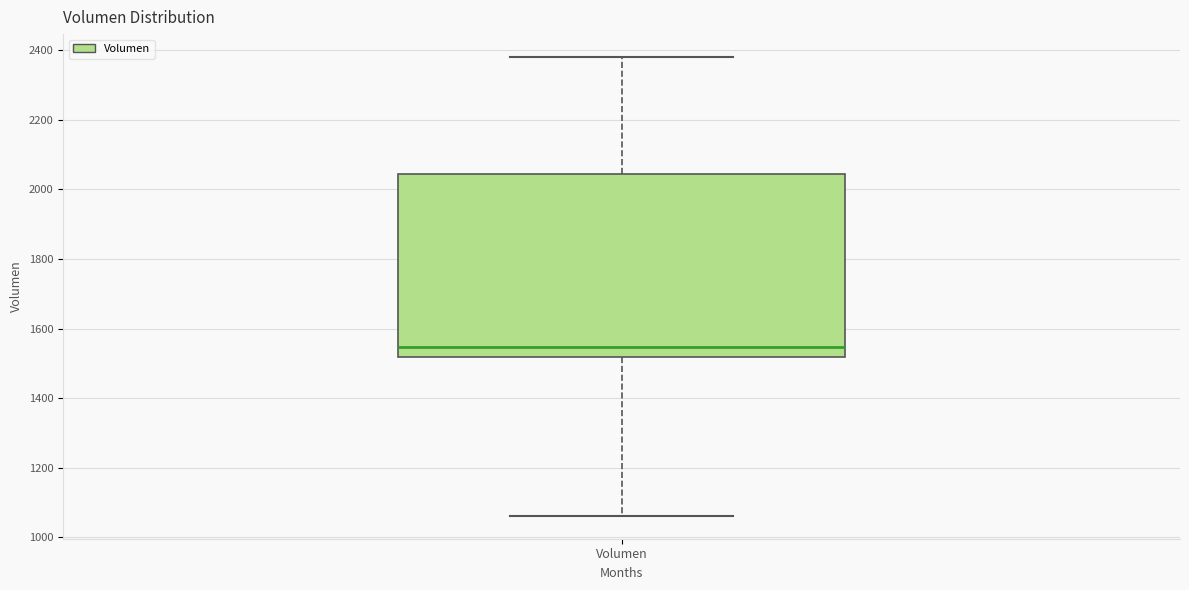

Read this box plot against the y-axis: the position of the median line, the range covered by the box, and the ends of both whiskers. The values are not printed on the chart, so give them approximately, as read against the axis.

median 1540, box 1520 to 2040, whiskers 1060 to 2380